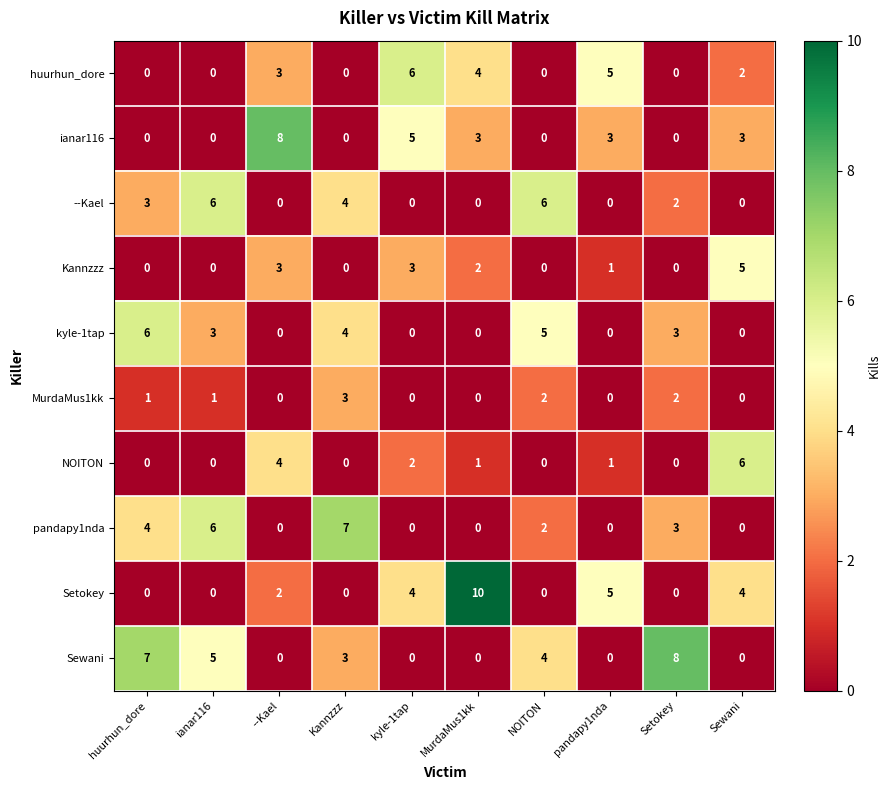

True or false: --Kael has a value of 4 at Kannzzz.

True